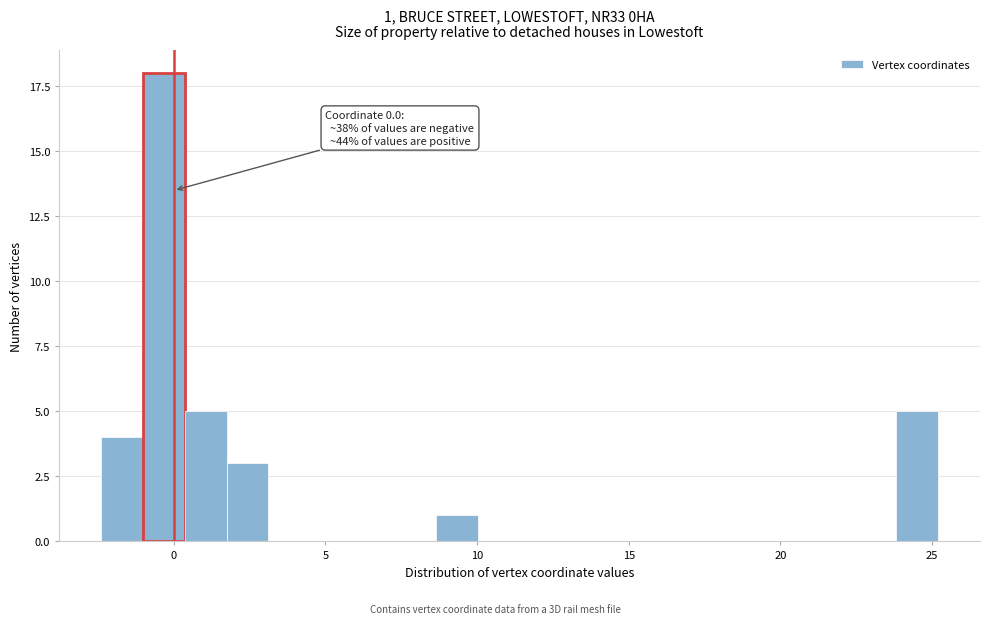

Around what value on the x-axis is the tallest bar? Give the approximate position of its centre, as read against the axis.

-0.5